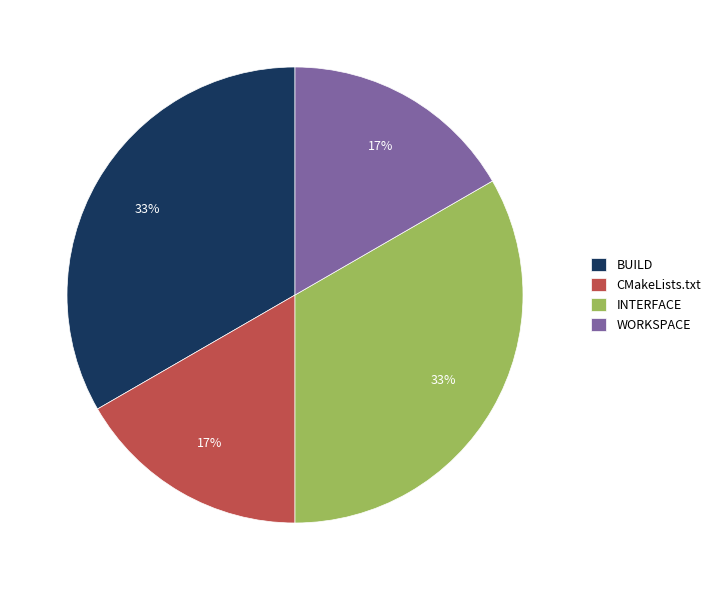

Is it true that CMakeLists.txt is 6% of the pie?

False